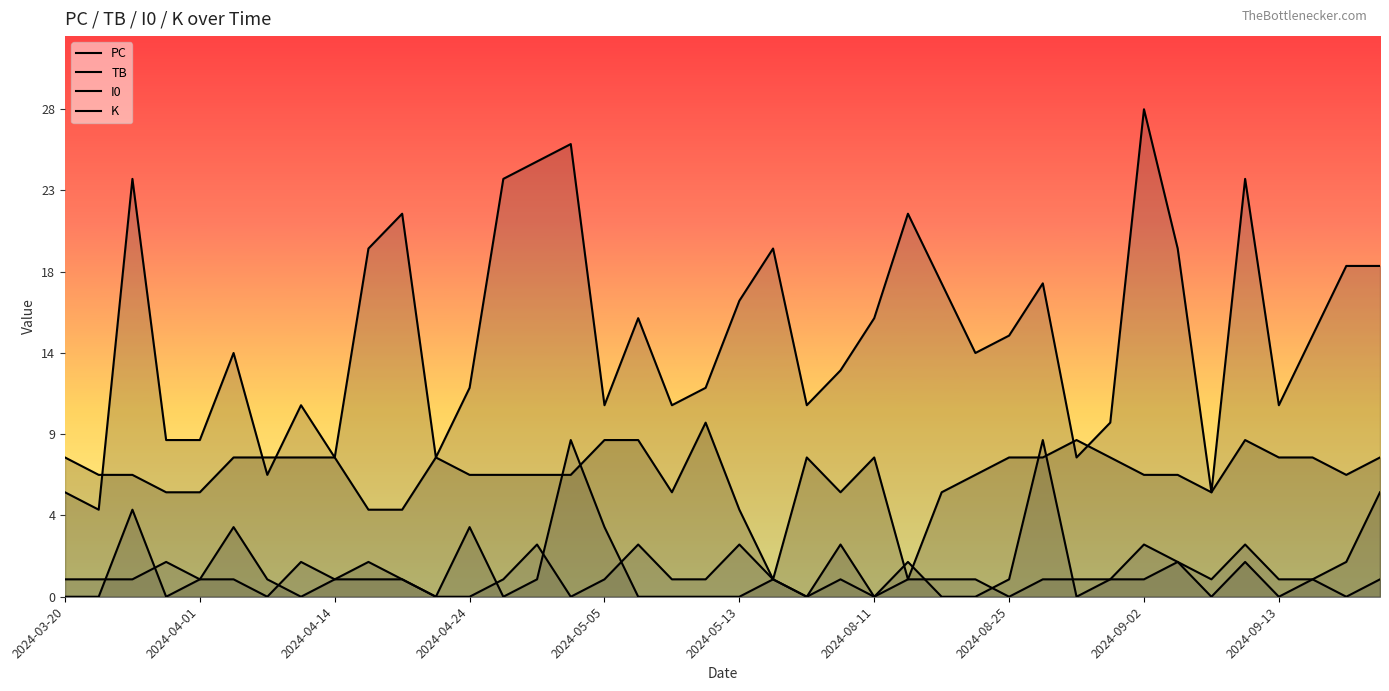

What is the minimum value for I0?

1